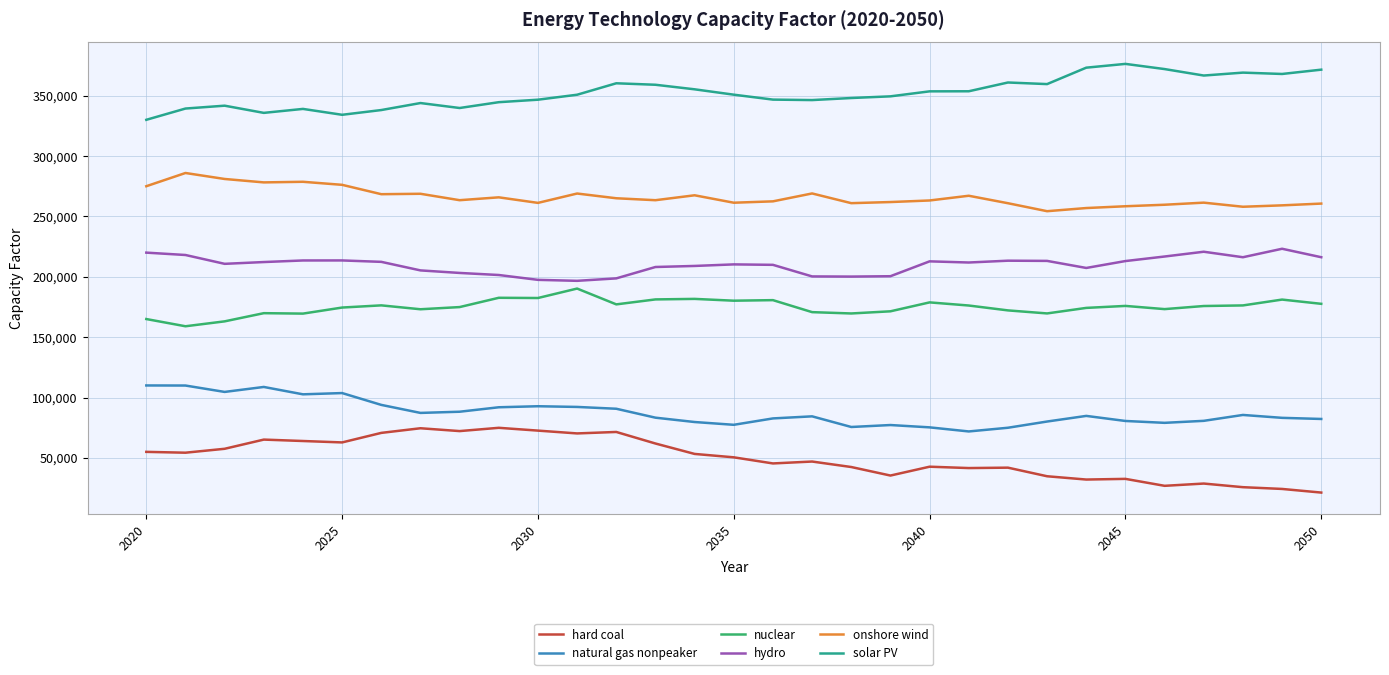

In hydro, how many points are higher than both neighbors (excluding endpoints)?

6